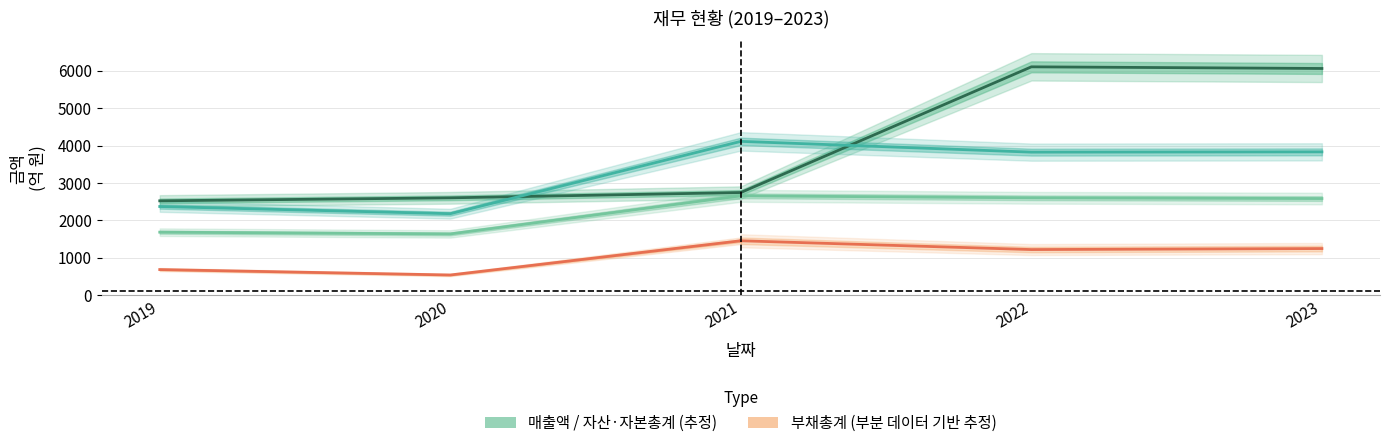

In 자본총계, how many points are lower than both neighbors (excluding endpoints)?

1